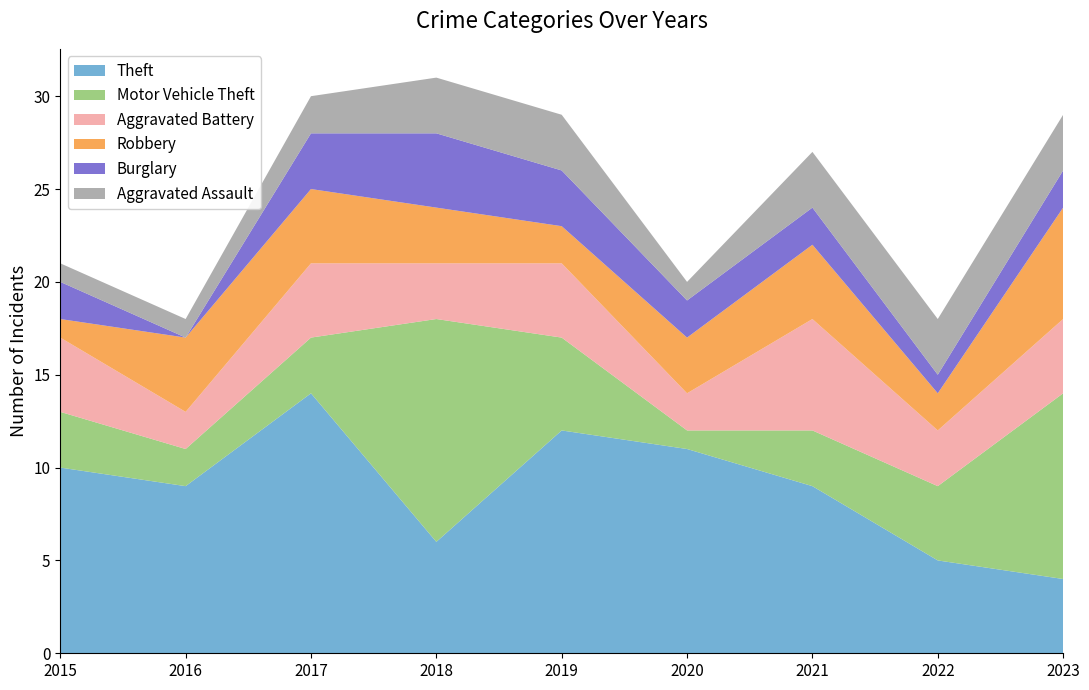

Reading left to right, extract all data points from this chart.

Theft: 2015=10	2016=9	2017=14	2018=6	2019=12	2020=11	2021=9	2022=5	2023=4
Motor Vehicle Theft: 2015=3	2016=2	2017=3	2018=12	2019=5	2020=1	2021=3	2022=4	2023=10
Aggravated Battery: 2015=4	2016=2	2017=4	2018=3	2019=4	2020=2	2021=6	2022=3	2023=4
Robbery: 2015=1	2016=4	2017=4	2018=3	2019=2	2020=3	2021=4	2022=2	2023=6
Burglary: 2015=2	2016=0	2017=3	2018=4	2019=3	2020=2	2021=2	2022=1	2023=2
Aggravated Assault: 2015=1	2016=1	2017=2	2018=3	2019=3	2020=1	2021=3	2022=3	2023=3